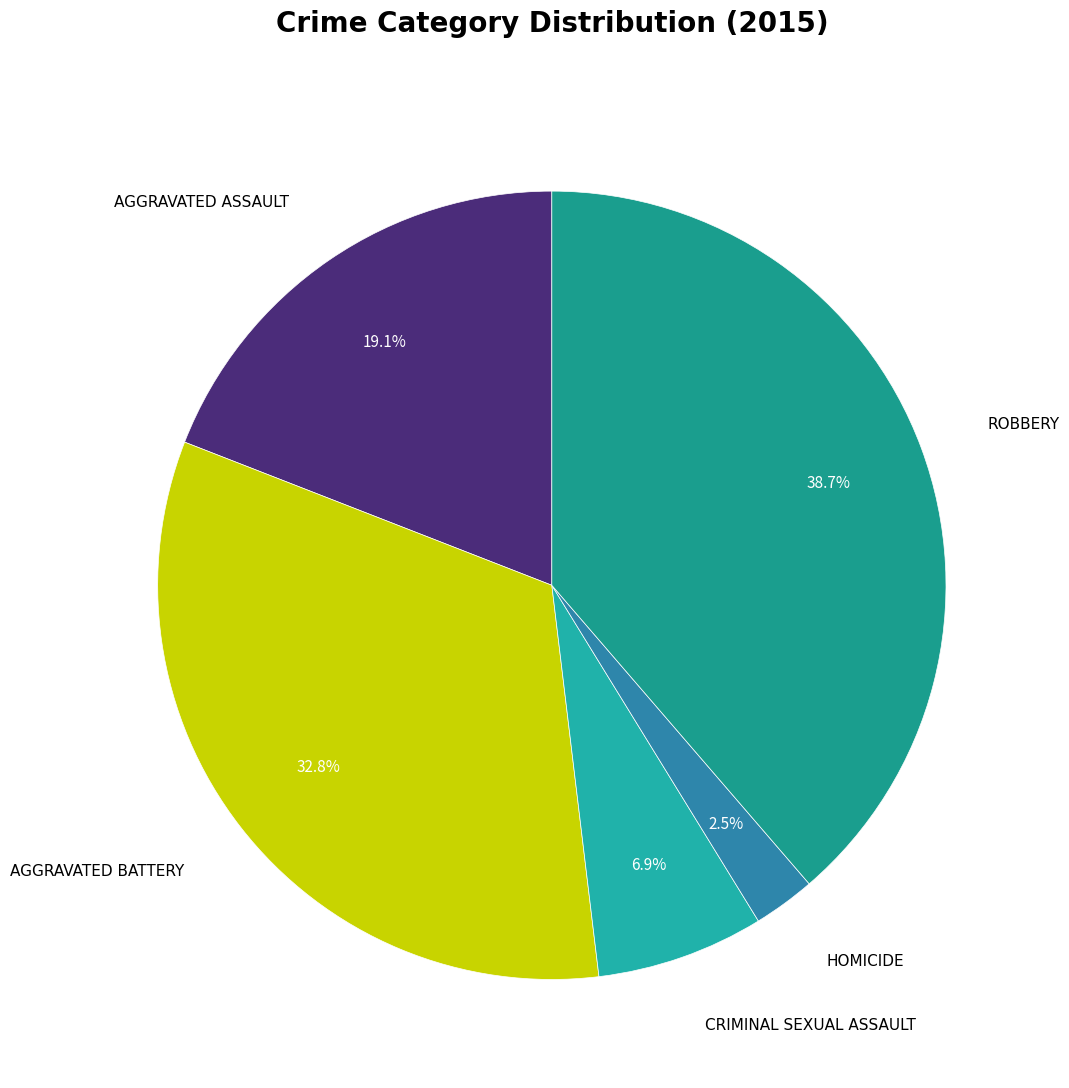

How many segments does this pie chart have?

5